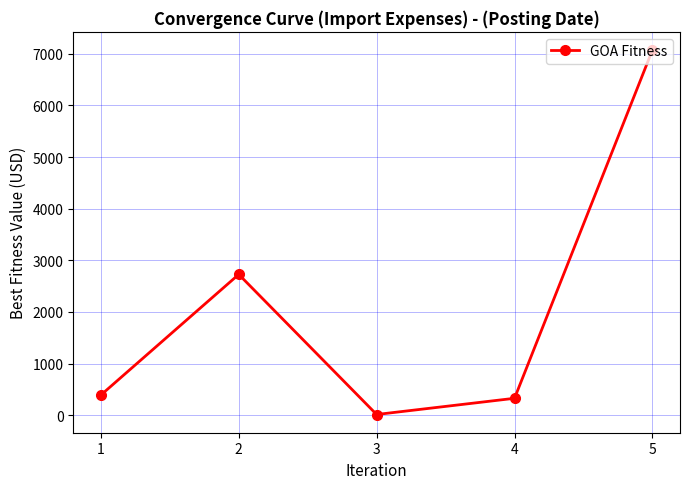

The chart shows a value of 2727.1 at 2. True or false?

True